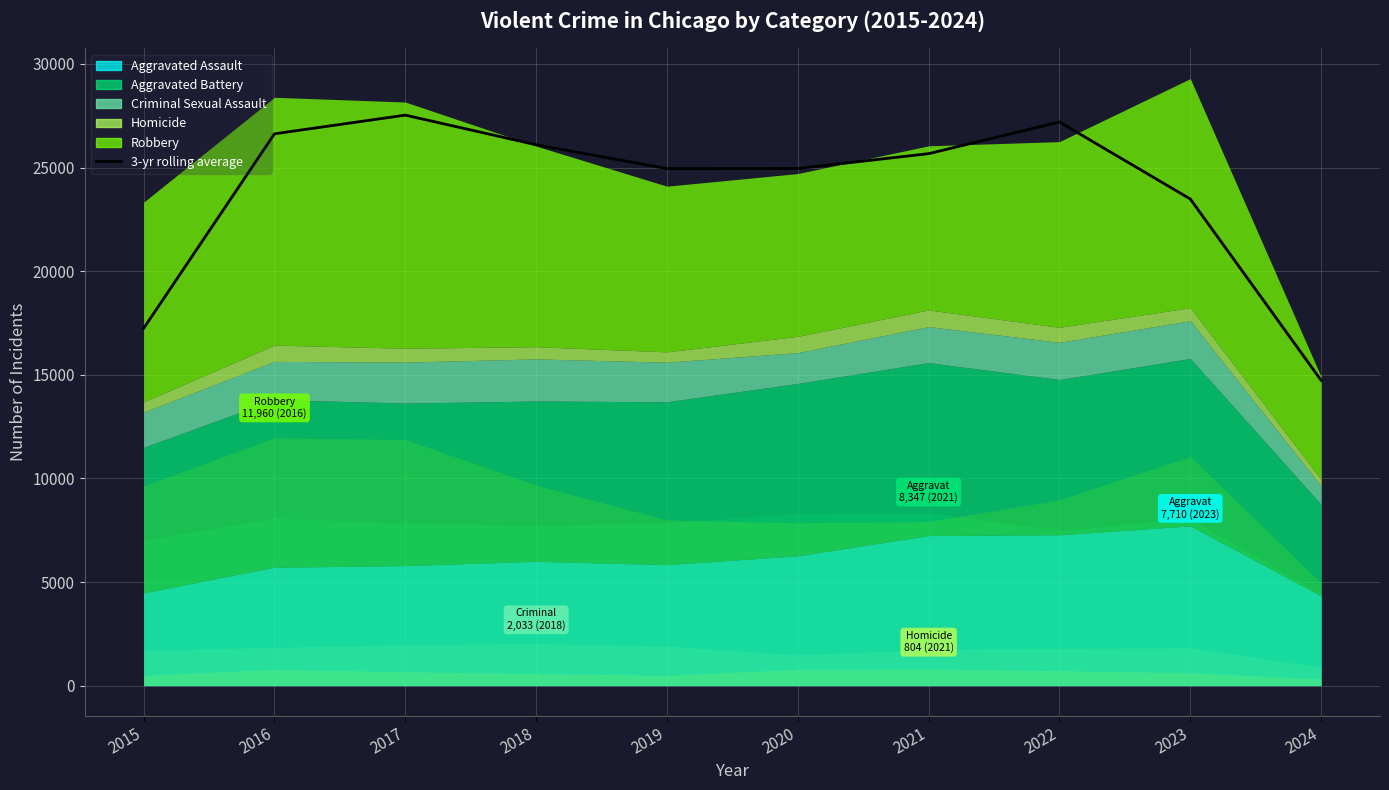

Reading left to right, list all the values displayed in this chart.

17242.7	26631.0	27532.3	26102.0	24951.3	24955.7	25672.7	27200.0	23485.0	14733.7